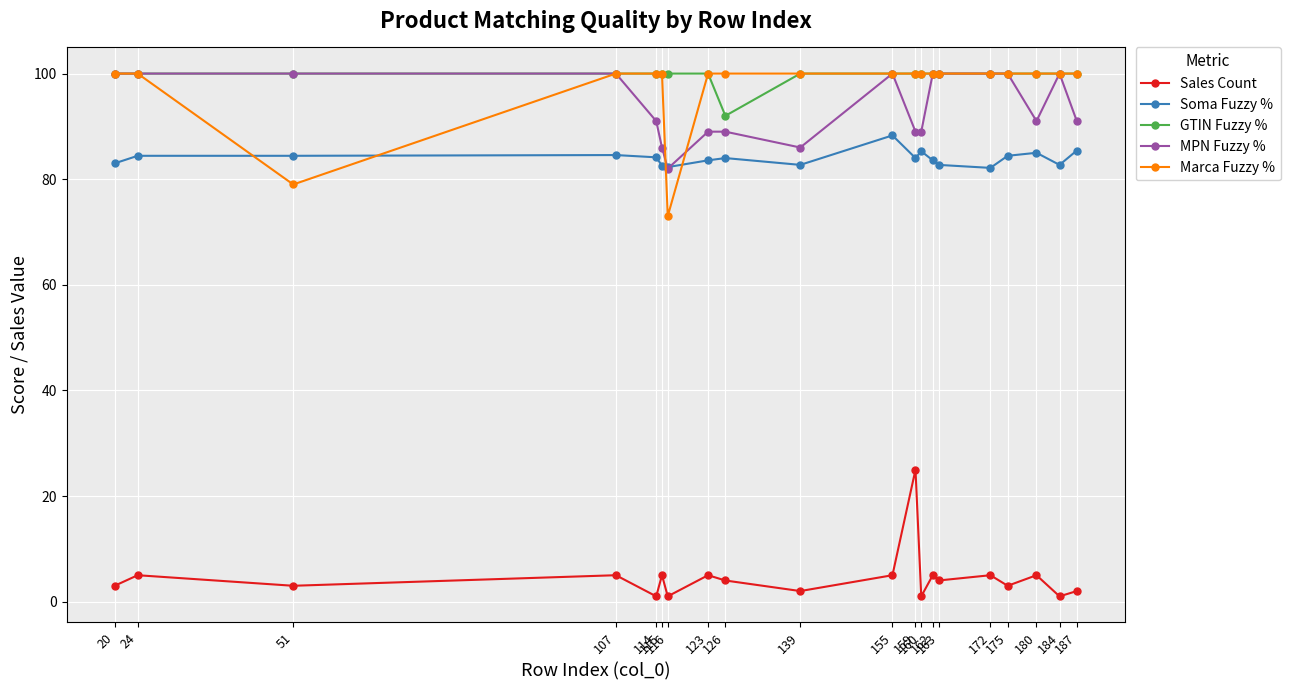

What is the value of the Soma Fuzzy % point at the 10th from the left?

82.7